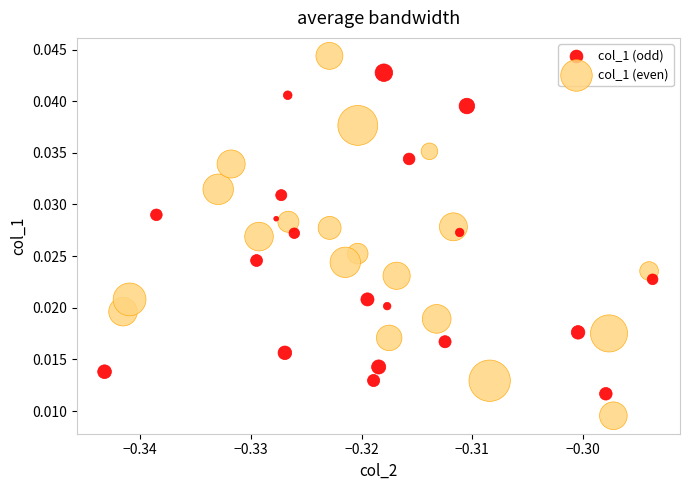

Which series reaches the maximum Y coordinate?

col_1 (even)